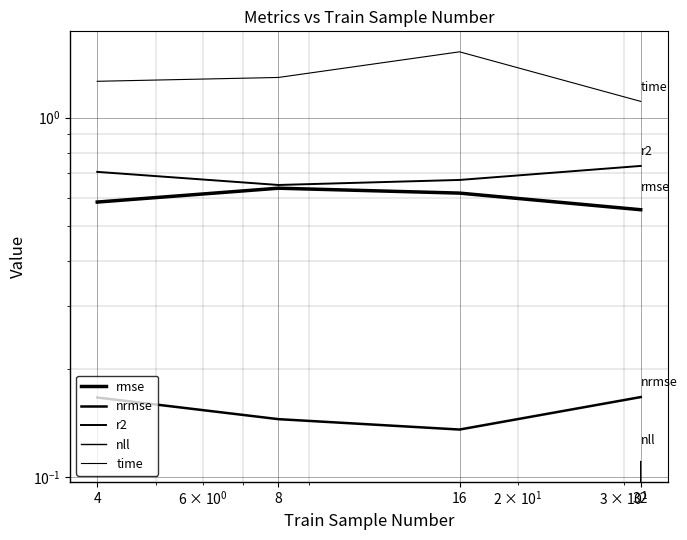

What is the lowest value of the nrmse series?

0.1